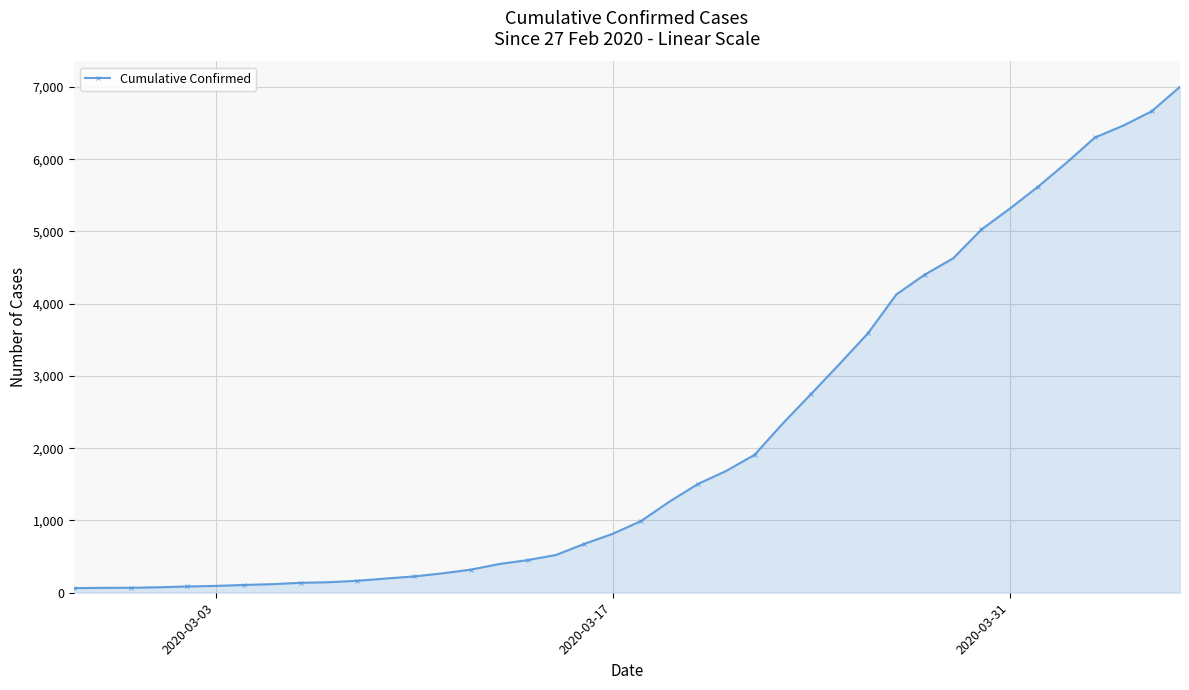

What is the average value?

2144